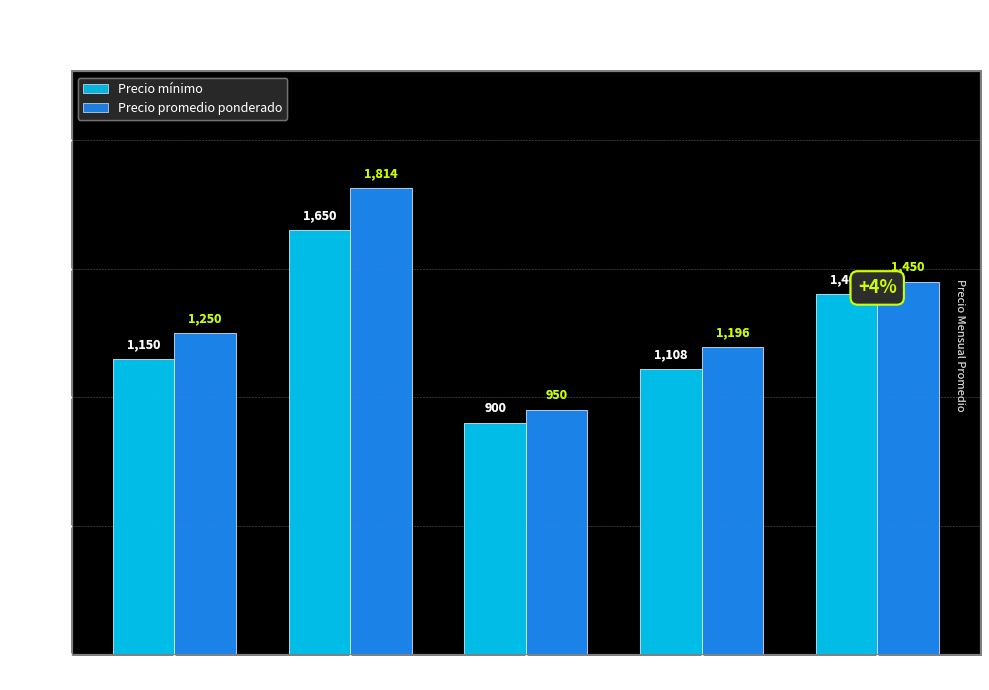

Are the bars horizontal?

No